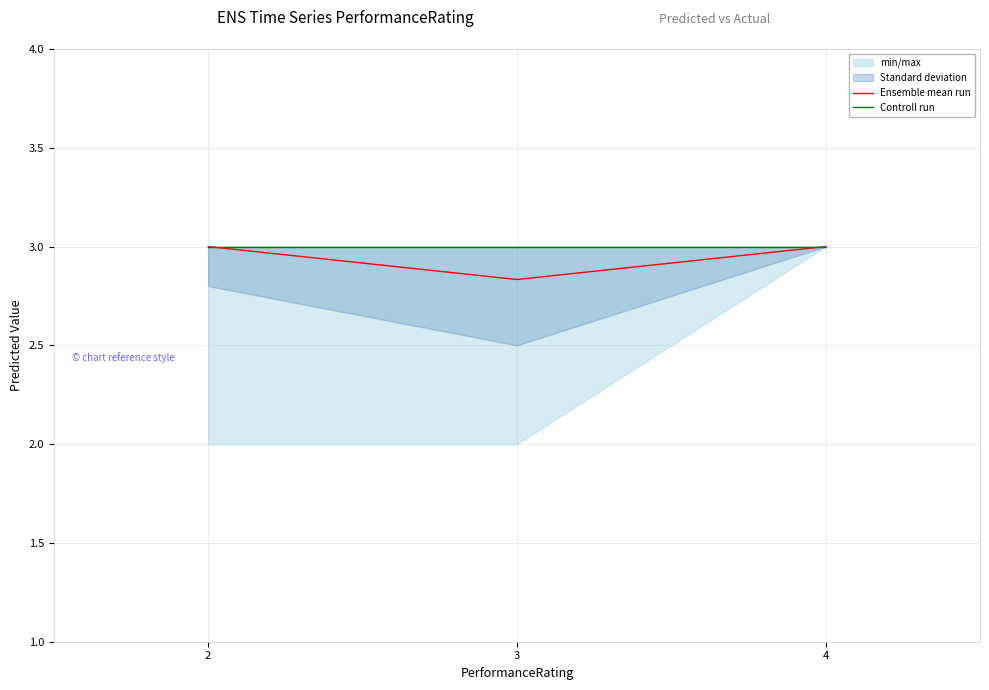

Which series has the largest range (max minus min)?

Ensemble mean run